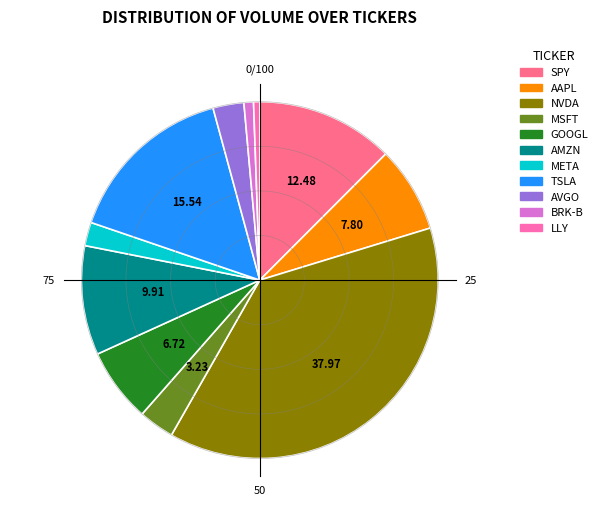

True or false: META accounts for 1% of the total.

False